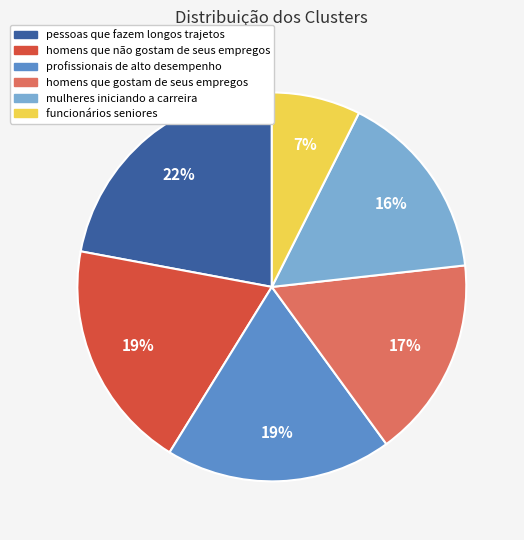

Does any single category account for the majority?

No